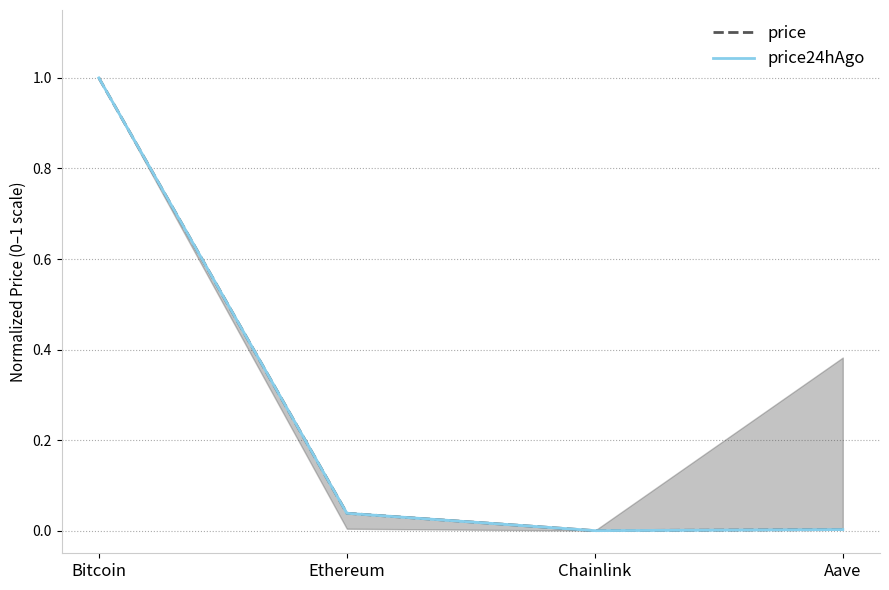

The value of price at Chainlink is 0.4. True or false?

False